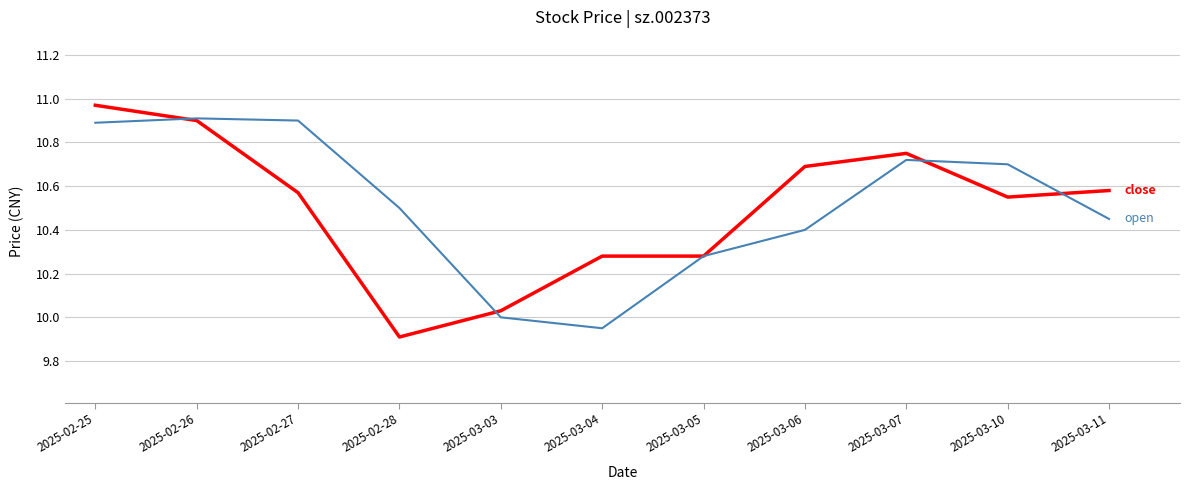

What position from the left is 2025-02-26?

2